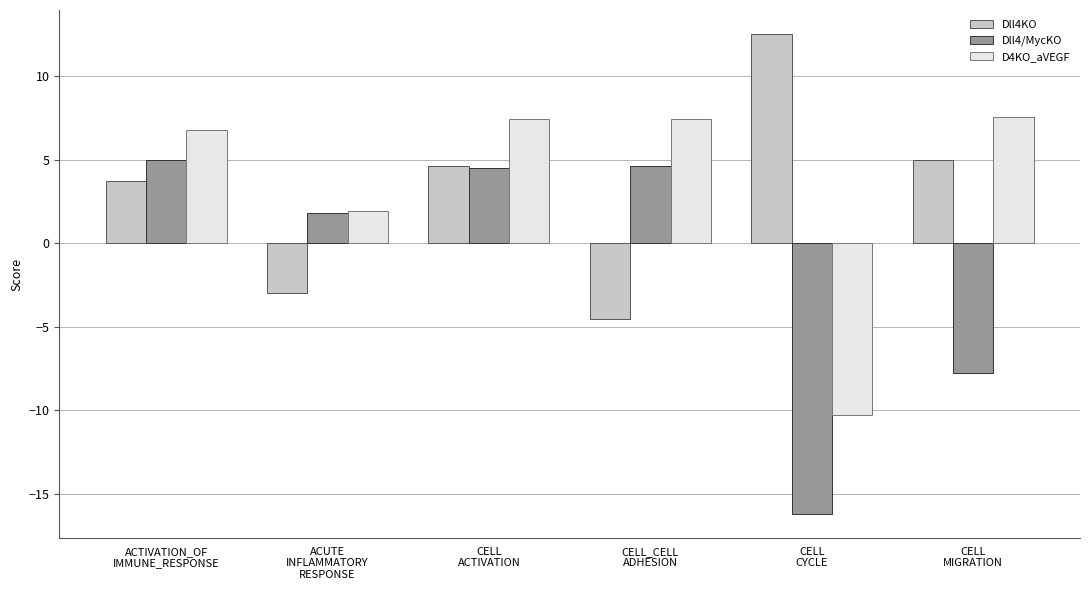

How many groups of bars are there?

6